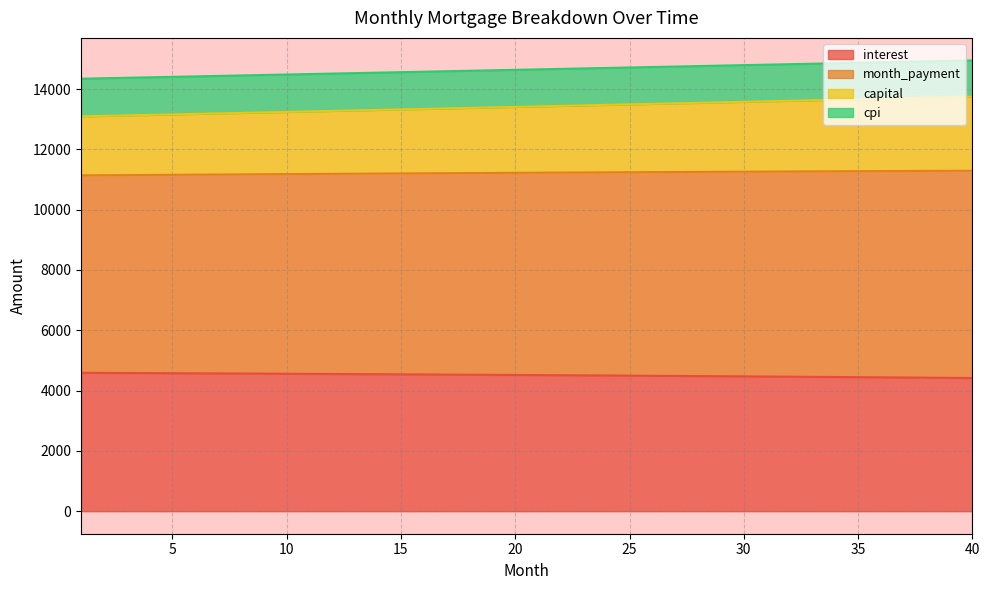

Between 34 and 2, which is larger?

2